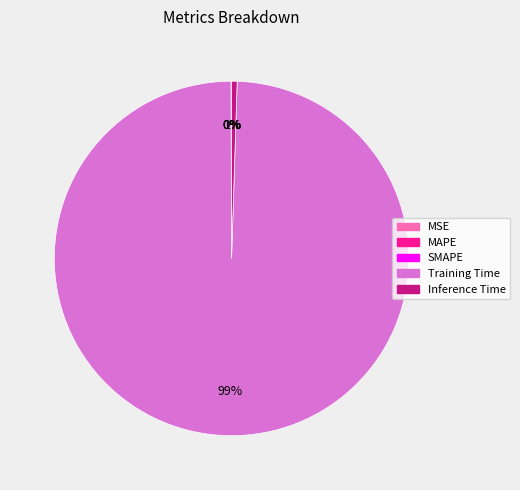

What is the largest slice in the pie chart?

Training Time